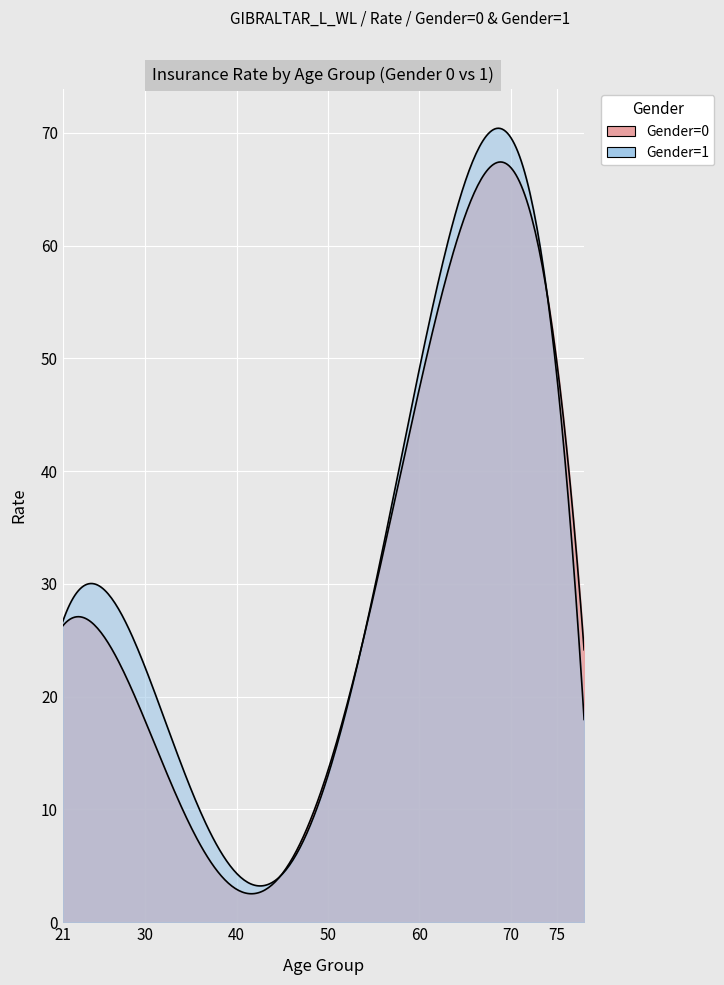

The value of average min age at 65 is 65.0. True or false?

True